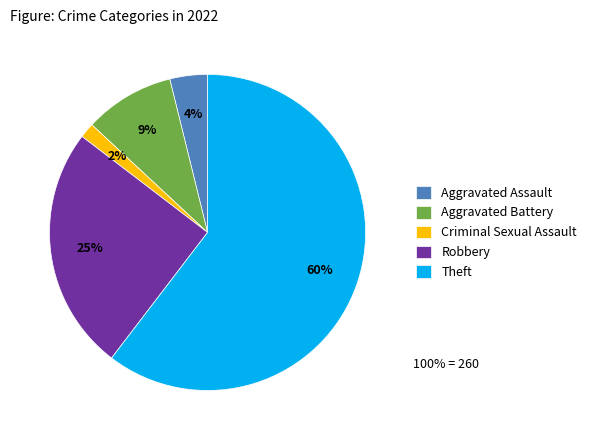

Does any single category account for the majority?

Yes